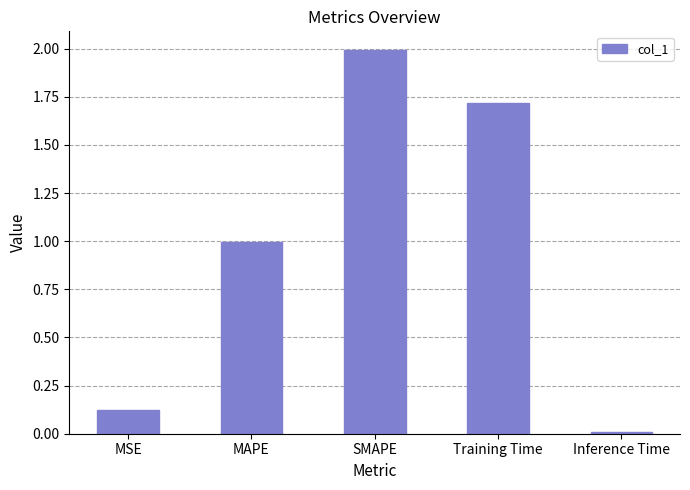

True or false: the data shows 3.0 at Training Time.

False